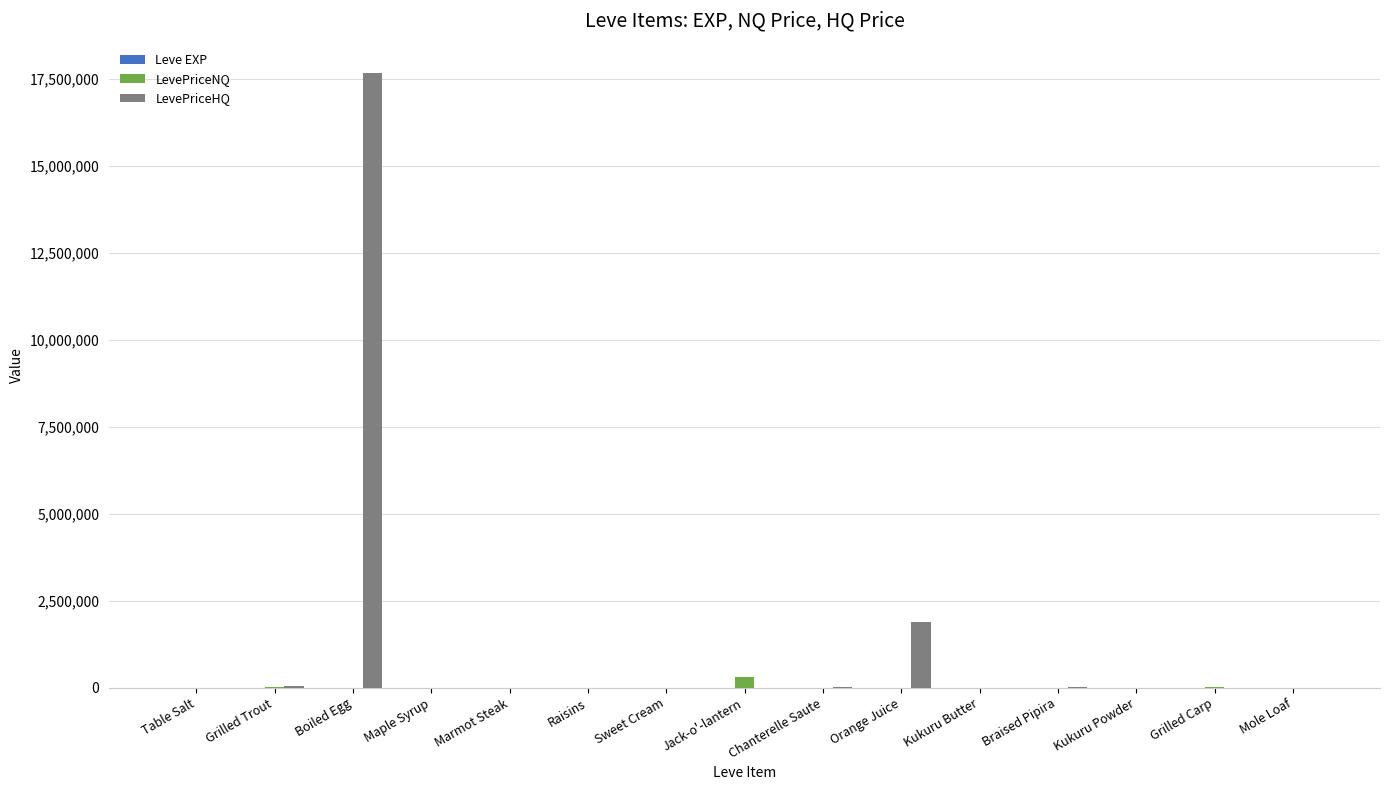

What is the greatest value displayed?

17654539.5